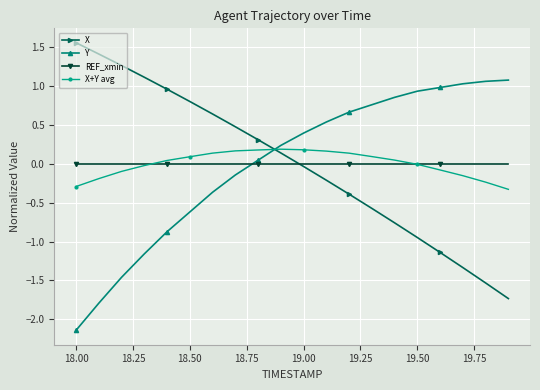

What is the lowest value of the X series?

-1.7